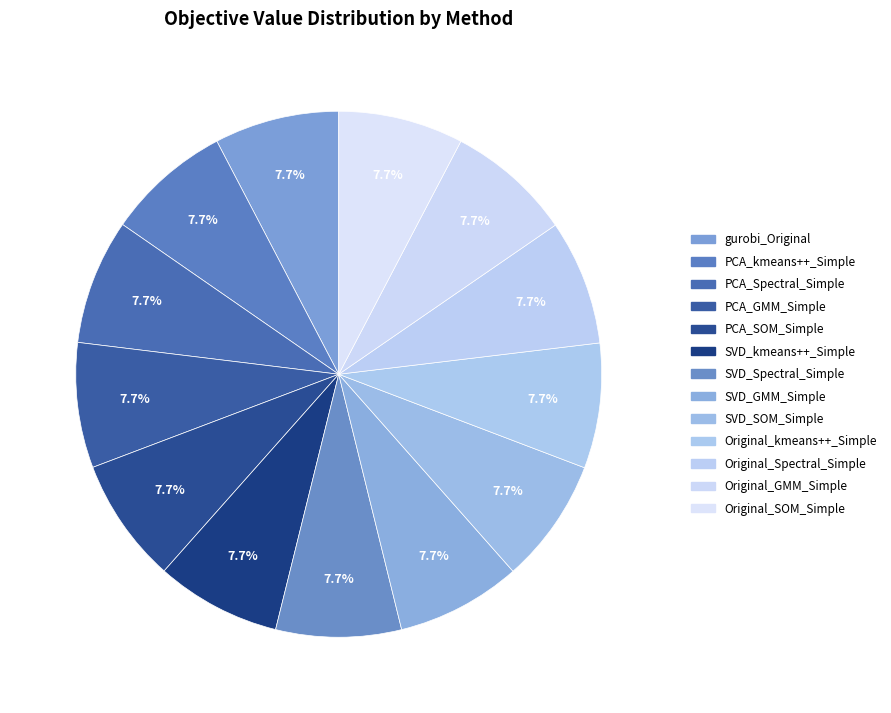

Approximately how many times larger is the value at Original_kmeans++_Simple compared to PCA_Spectral_Simple?

1.0